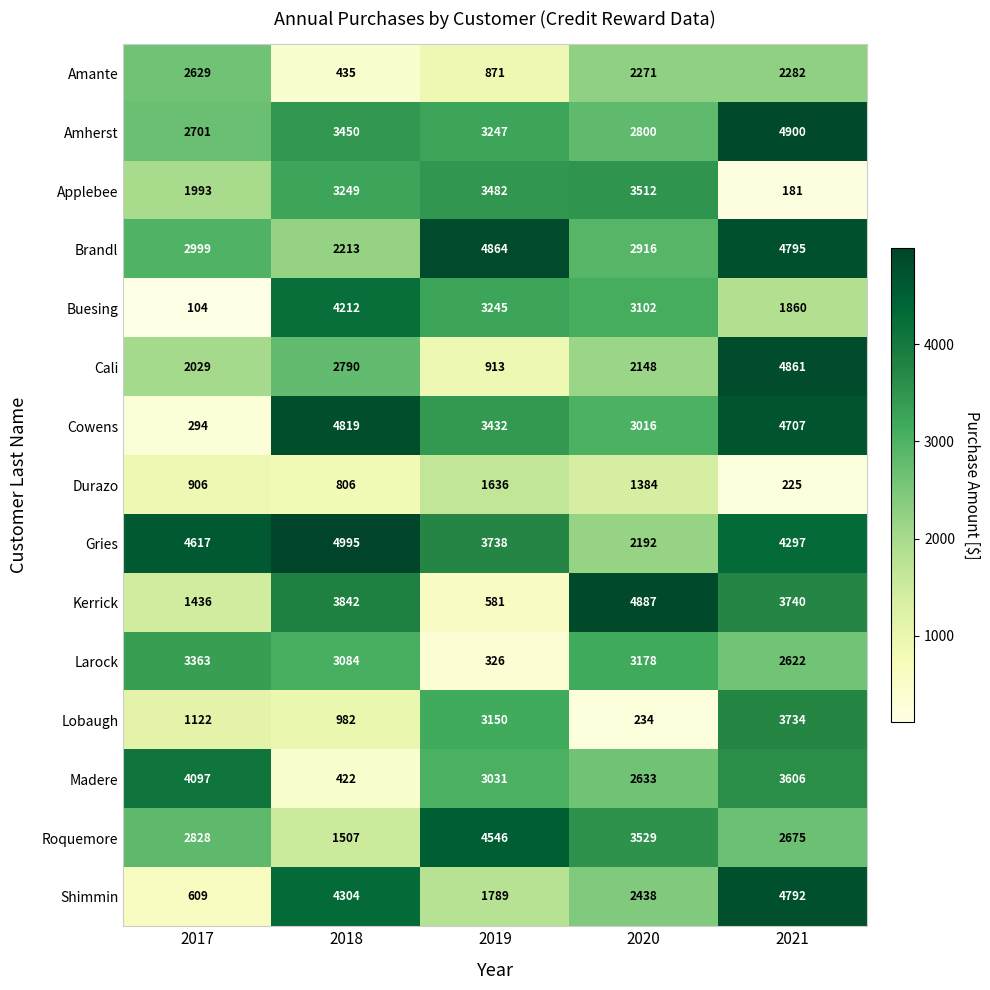

What is the minimum value shown in the chart?

104